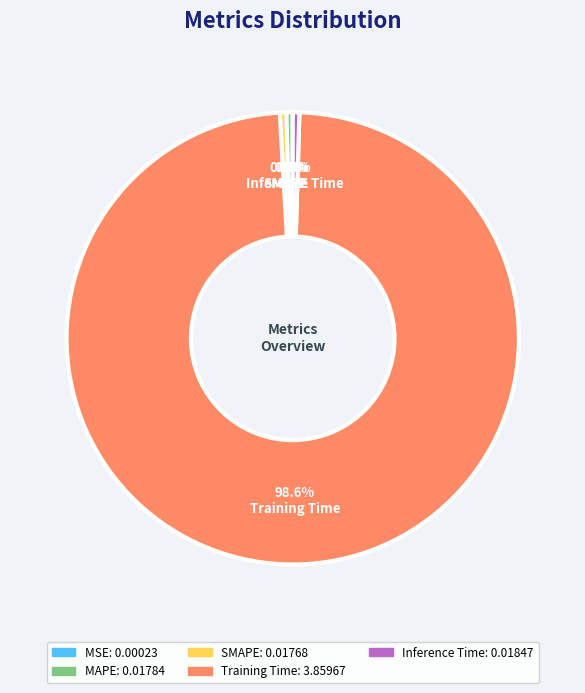

Do Inference Time and MAPE together represent more than half of the pie?

No